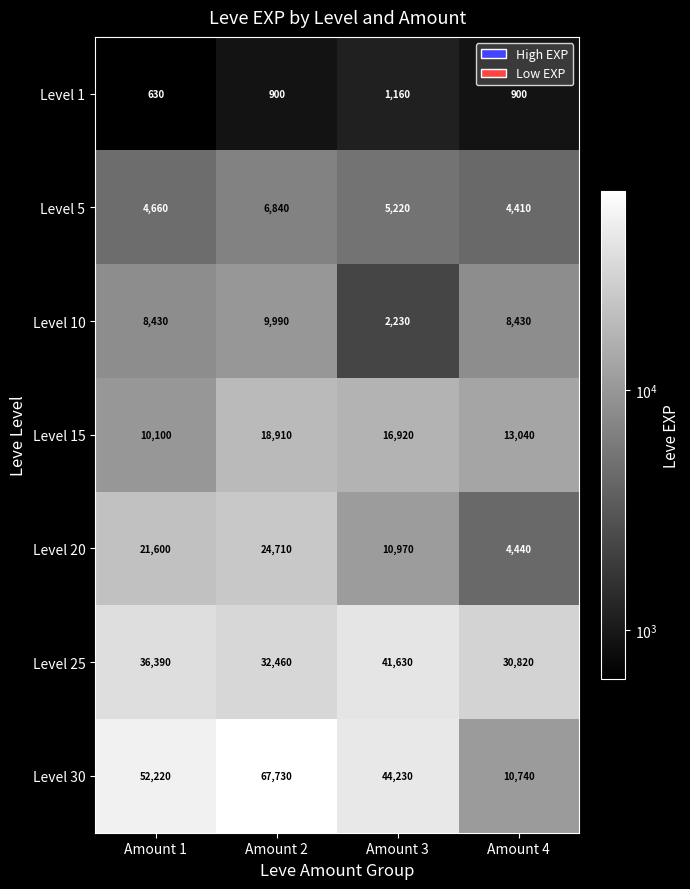

Reading left to right, list all the values displayed in this chart.

Level 1: Amount 1=630	Amount 2=900	Amount 3=1160	Amount 4=900
Level 5: Amount 1=4660	Amount 2=6840	Amount 3=5220	Amount 4=4410
Level 10: Amount 1=8430	Amount 2=9990	Amount 3=2230	Amount 4=8430
Level 15: Amount 1=10100	Amount 2=18910	Amount 3=16920	Amount 4=13040
Level 20: Amount 1=21600	Amount 2=24710	Amount 3=10970	Amount 4=4440
Level 25: Amount 1=36390	Amount 2=32460	Amount 3=41630	Amount 4=30820
Level 30: Amount 1=52220	Amount 2=67730	Amount 3=44230	Amount 4=10740